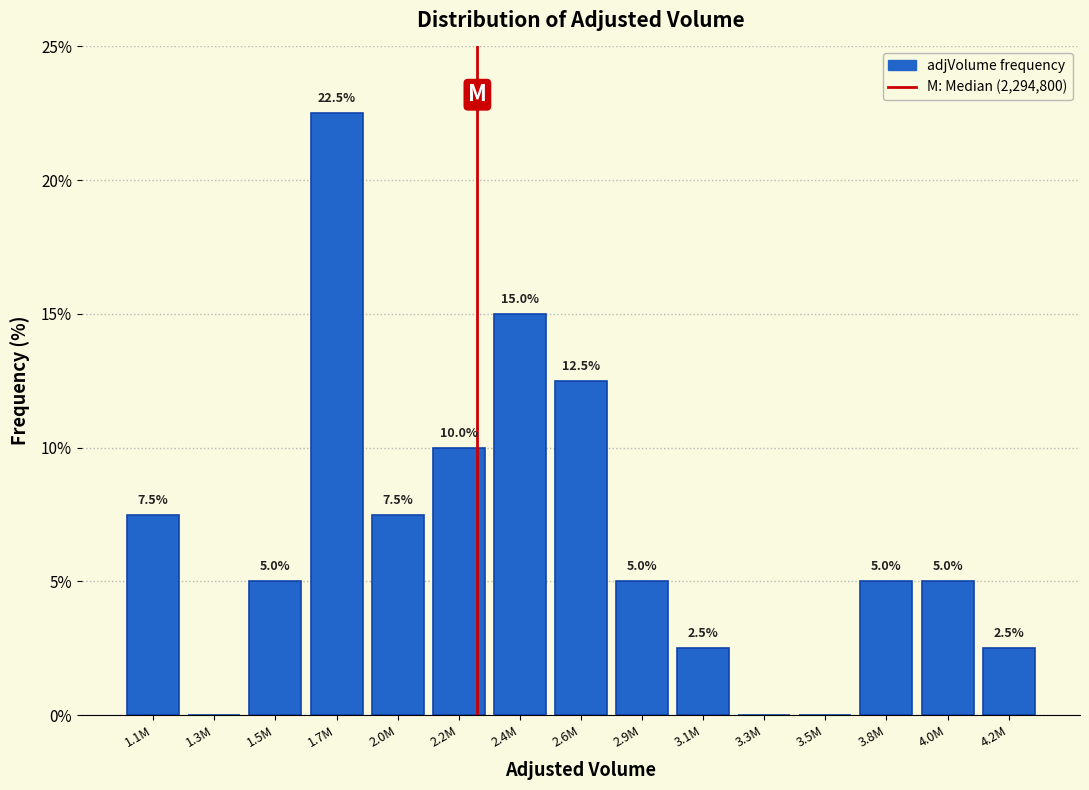

Reading left to right, list all the values displayed in this chart.

1.1M=7.5	1.3M=0.0	1.5M=5.0	1.7M=22.5	2.0M=7.5	2.2M=10.0	2.4M=15.0	2.6M=12.5	2.9M=5.0	3.1M=2.5	3.3M=0.0	3.5M=0.0	3.8M=5.0	4.0M=5.0	4.2M=2.5